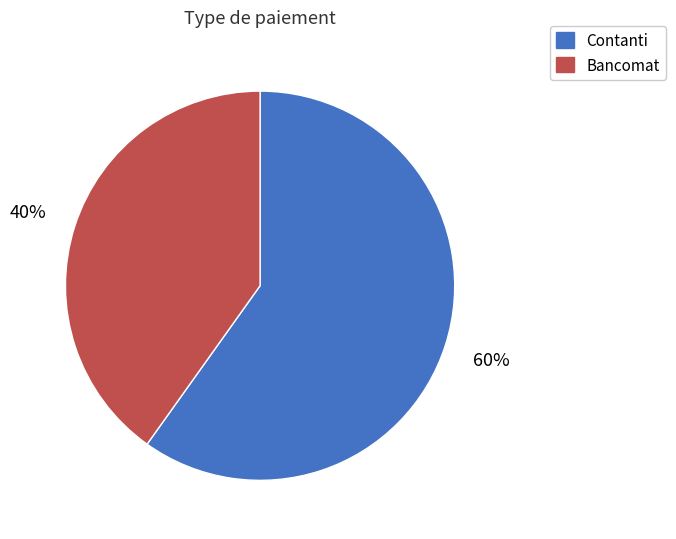

Does Contanti represent more than half of the total?

Yes